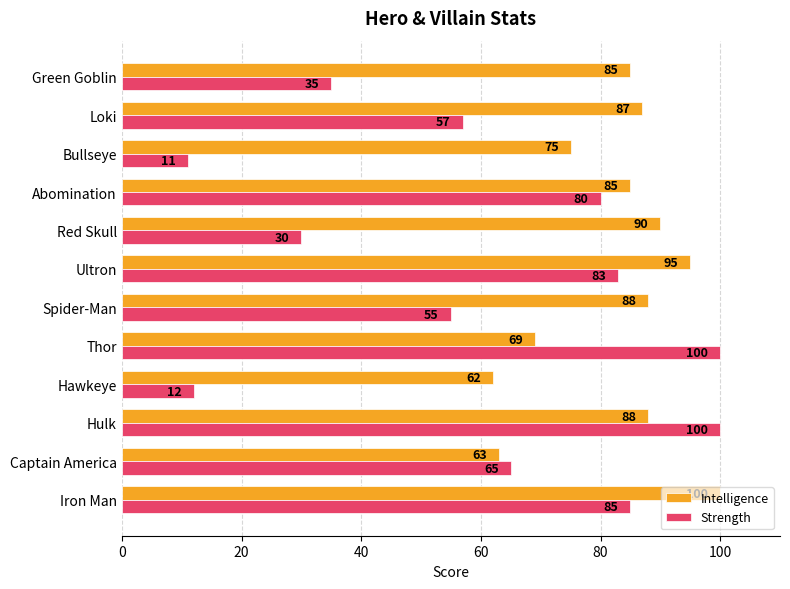

What is the highest value of the Strength series?

100